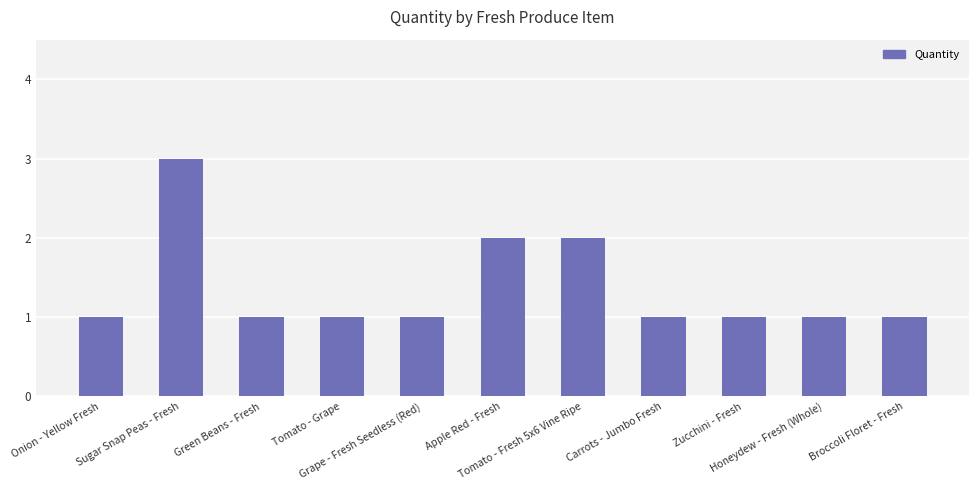

Between Zucchini - Fresh and Sugar Snap Peas - Fresh, which is larger?

Sugar Snap Peas - Fresh